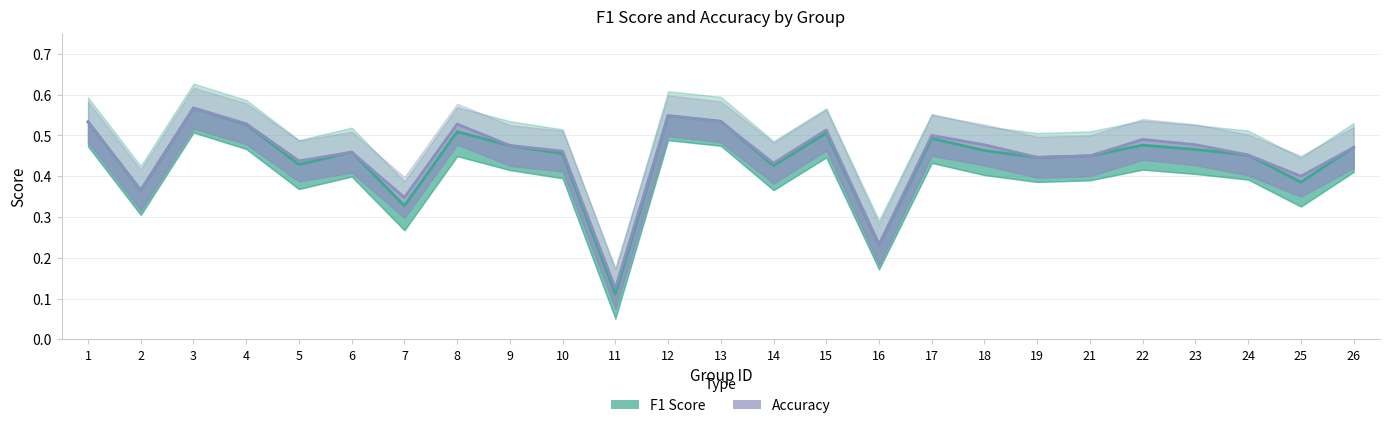

What is the value of the accuracy point at the 8th from the left?

0.5